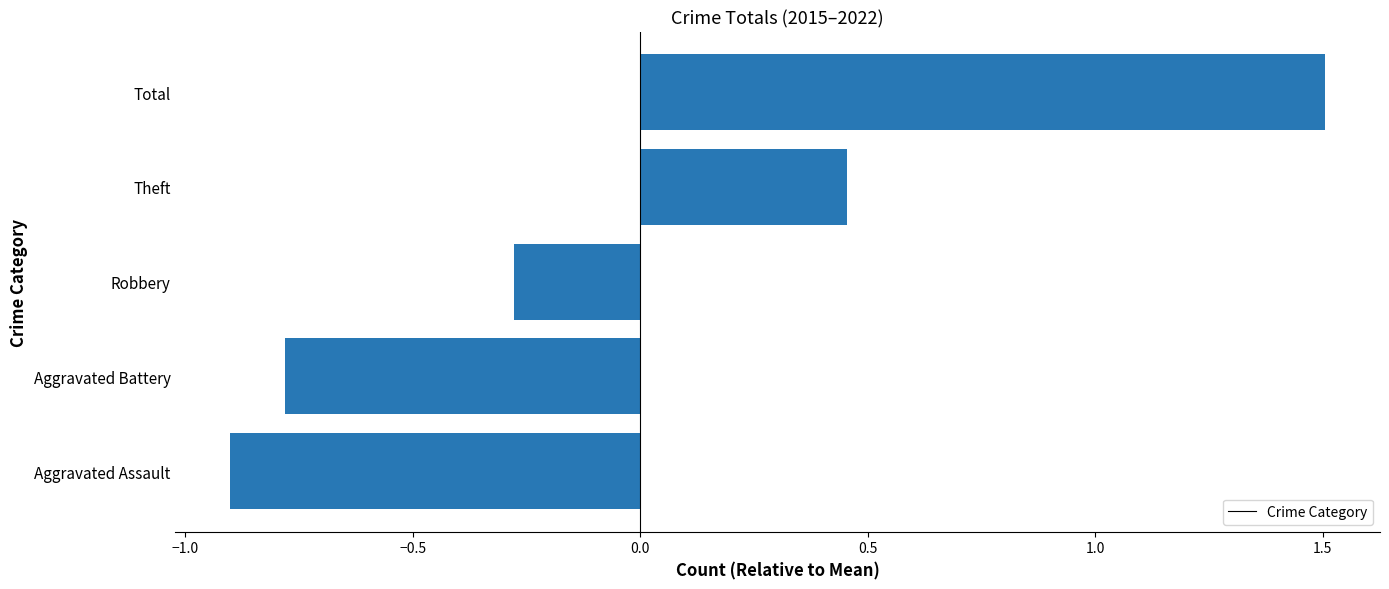

List the labels in order of value, smallest first.

Aggravated Assault, Aggravated Battery, Robbery, Theft, Total